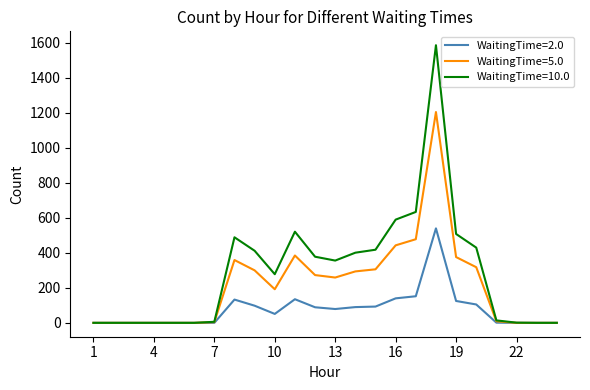

How many series are shown in this chart?

3